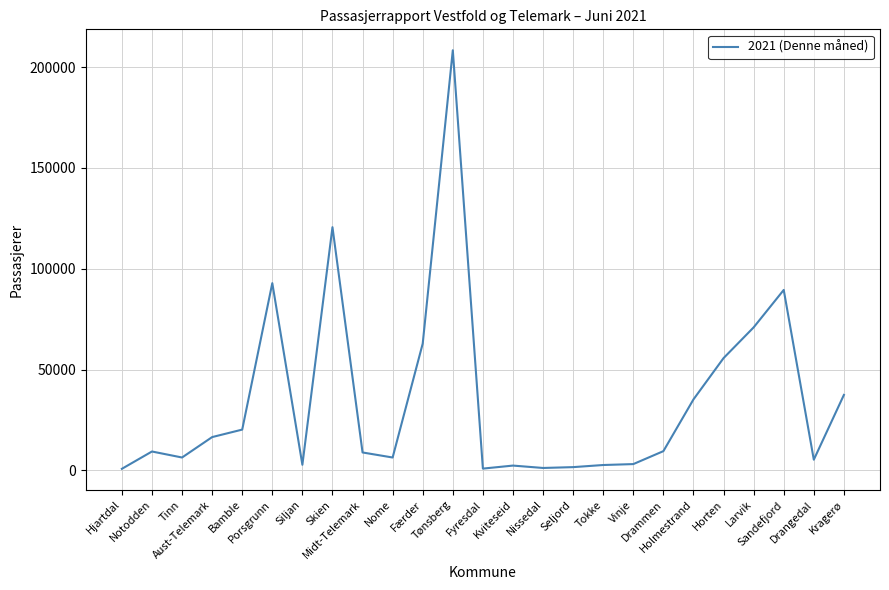

What is the difference between the maximum and minimum values?

207600